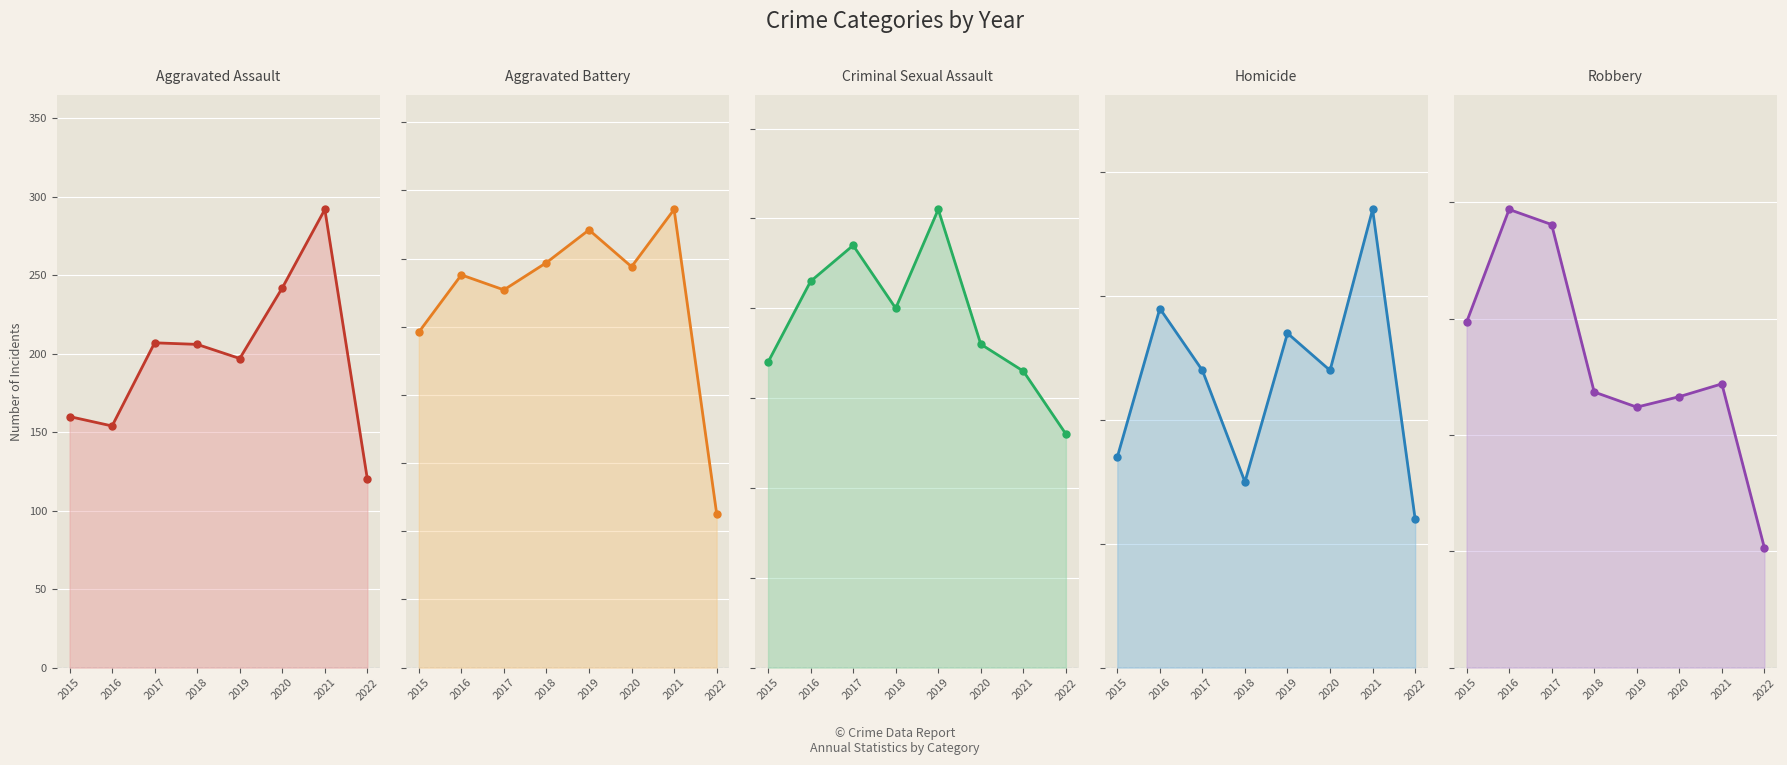

Reading left to right, list all the values displayed in this chart.

Aggravated Assault: 160	154	207	206	197	242	292	120
Aggravated Battery: 246	288	277	297	321	294	336	113
Criminal Sexual Assault: 34	43	47	40	51	36	33	26
Homicide: 17	29	24	15	27	24	37	12
Robbery: 297	394	381	237	224	233	244	103